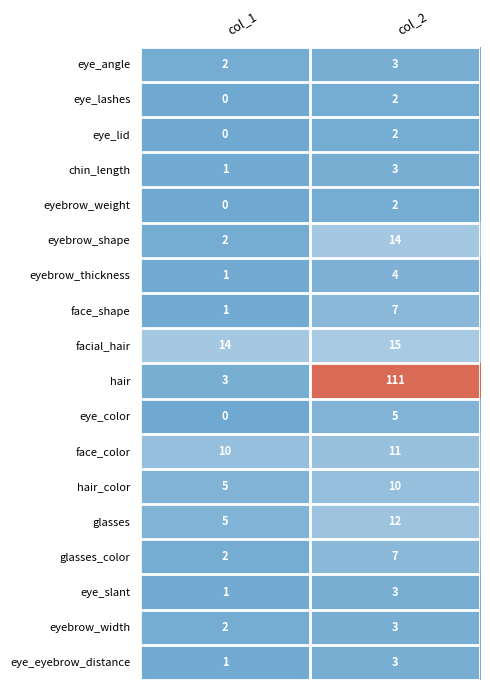

Is it true that glasses equals 8 at col_2?

False